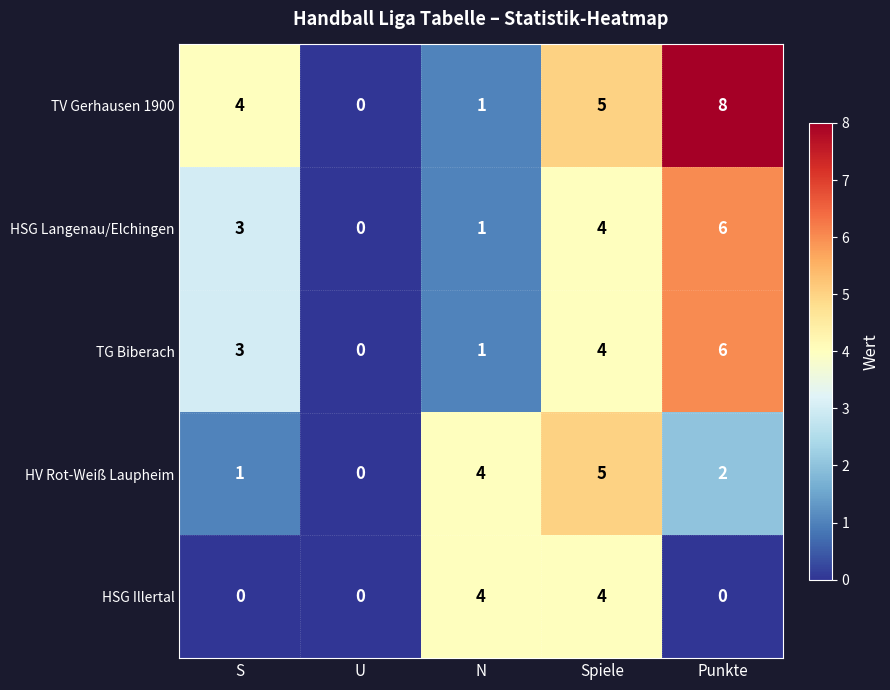

Count the TV Gerhausen 1900 values in the range 1 to 5.

3